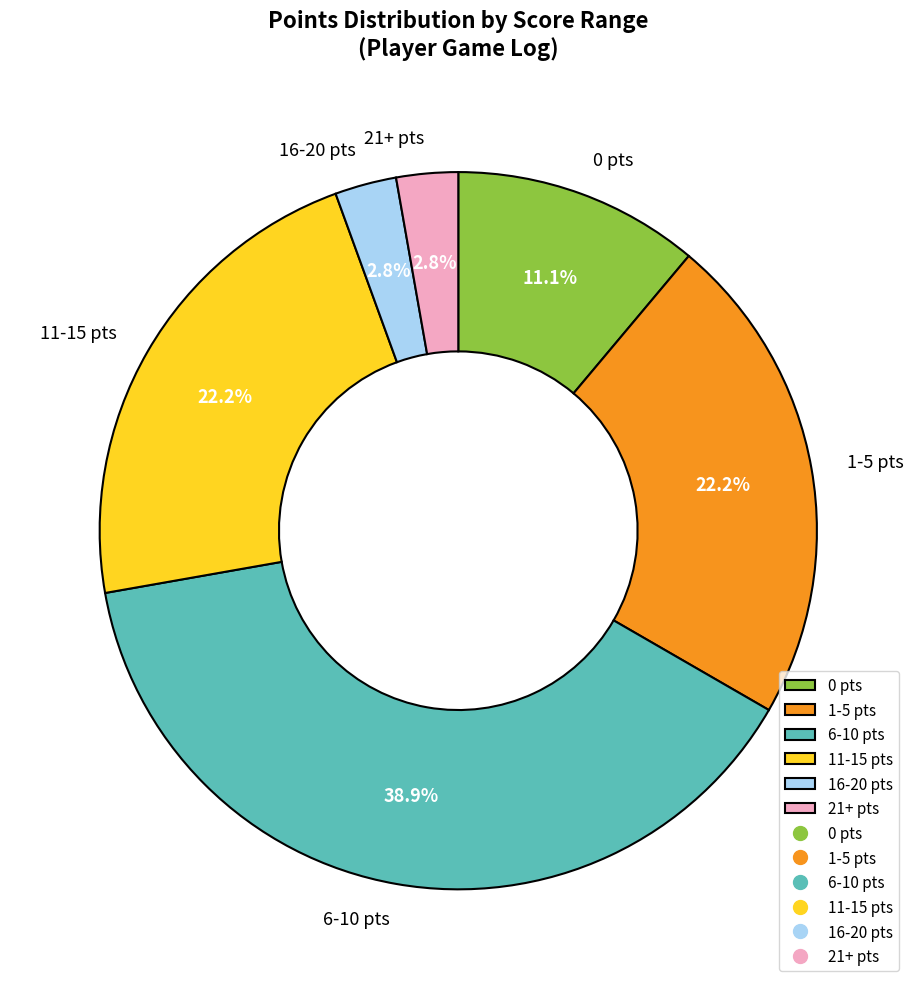

Approximately how many times larger is the value at 11-15 pts compared to 1-5 pts?

1.0